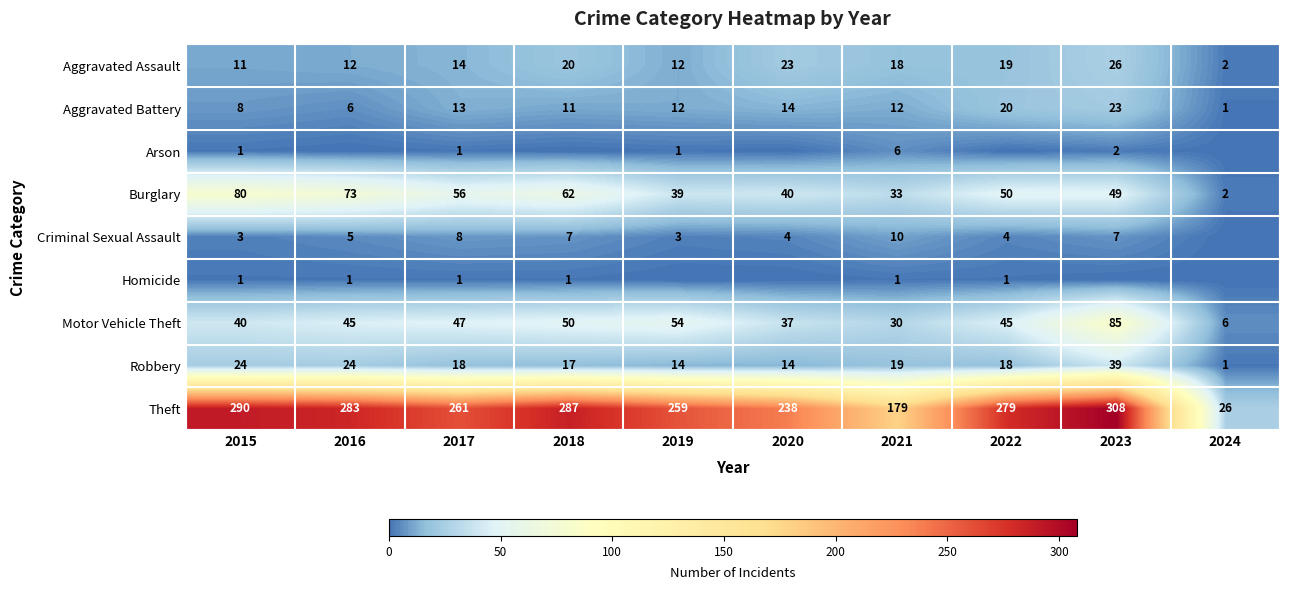

What is the maximum value for Aggravated Battery?

23